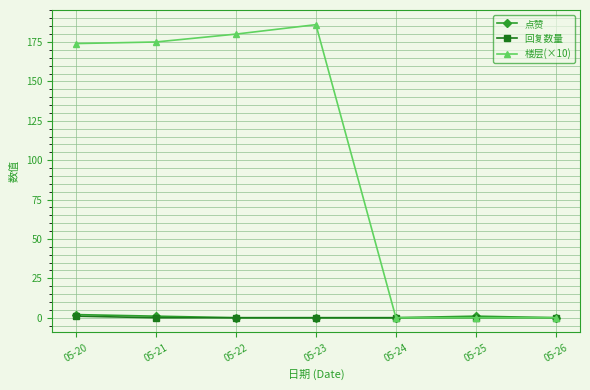

What is the highest value of the 楼层(×10) series?

186